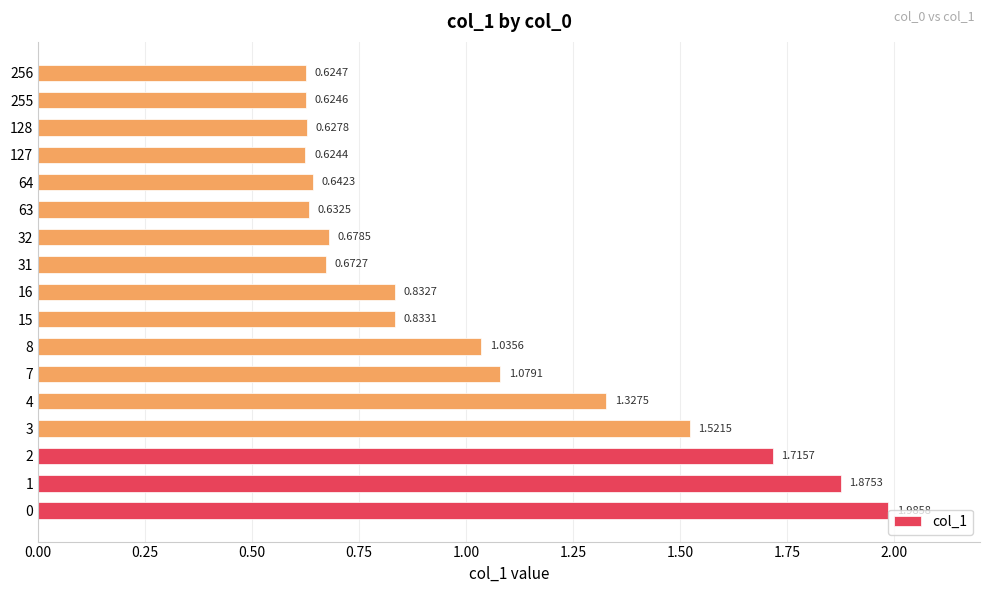

List the labels in order of value, smallest first.

127, 255, 256, 128, 63, 64, 31, 32, 16, 15, 8, 7, 4, 3, 2, 1, 0